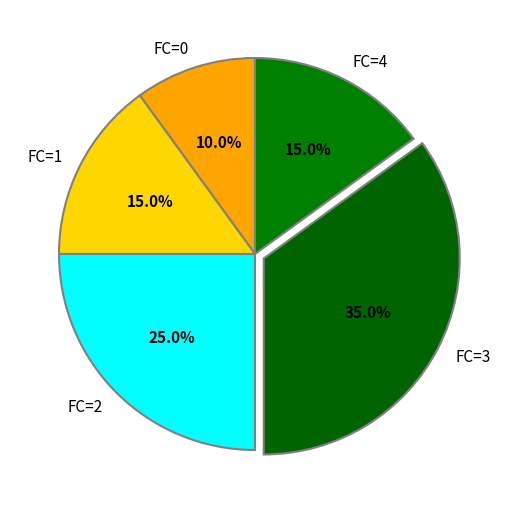

What is the largest slice in the pie chart?

FC=3